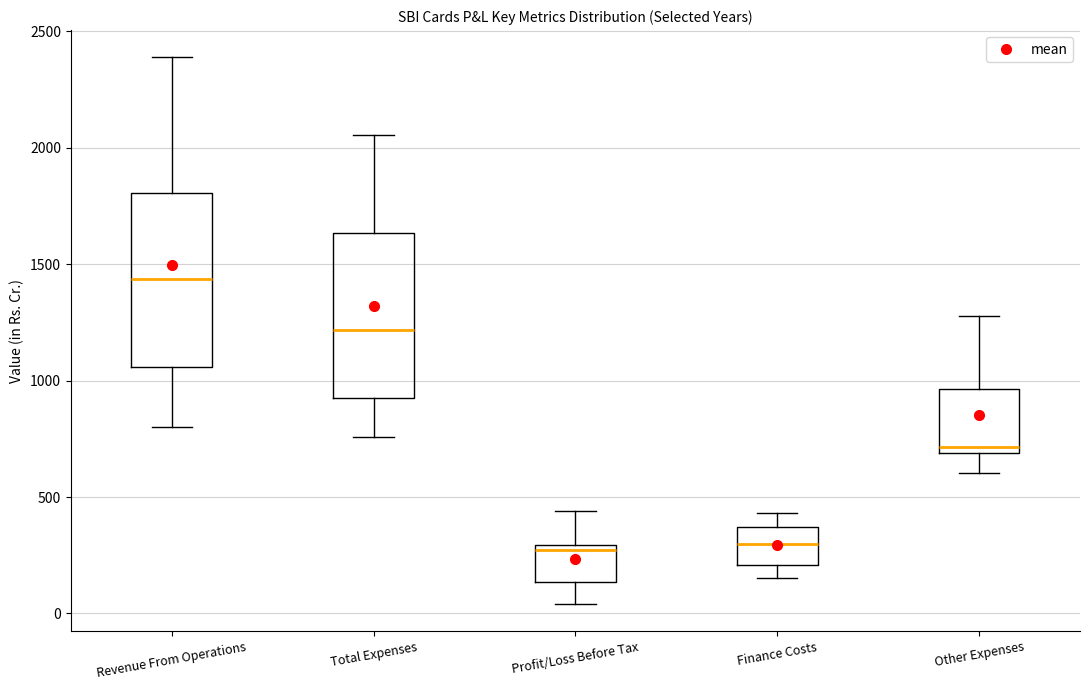

Reading left to right, read every box against the y-axis: the position of its median line, the range the box covers, and the ends of its whiskers. The values are not printed on the chart, so give them approximately, as read against the axis.

Revenue From Operations: median 1450, box 1050 to 1800, whiskers 800 to 2400
Total Expenses: median 1200, box 900 to 1650, whiskers 750 to 2050
Profit/Loss Before Tax: median 250, box 150 to 300, whiskers 50 to 450
Finance Costs: median 300, box 200 to 350, whiskers 150 to 450
Other Expenses: median 700 (just above the box's lower edge), box 700 to 950, whiskers 600 to 1300